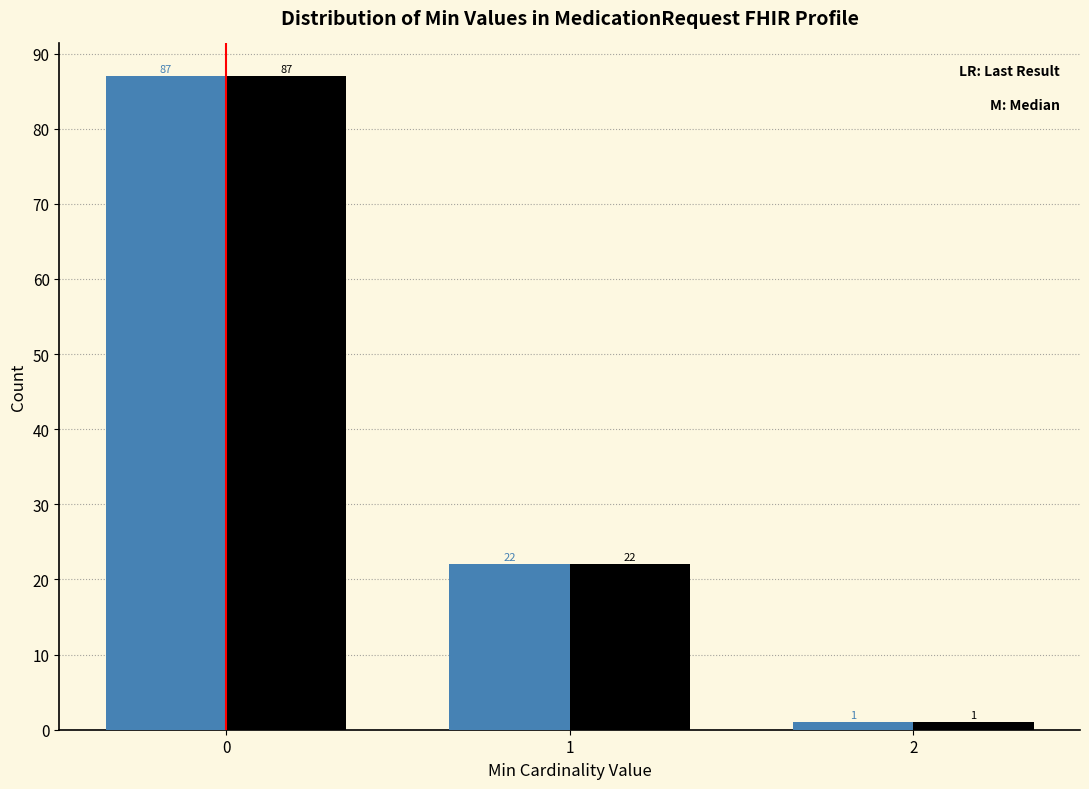

What is the total value across all series at 0?

174